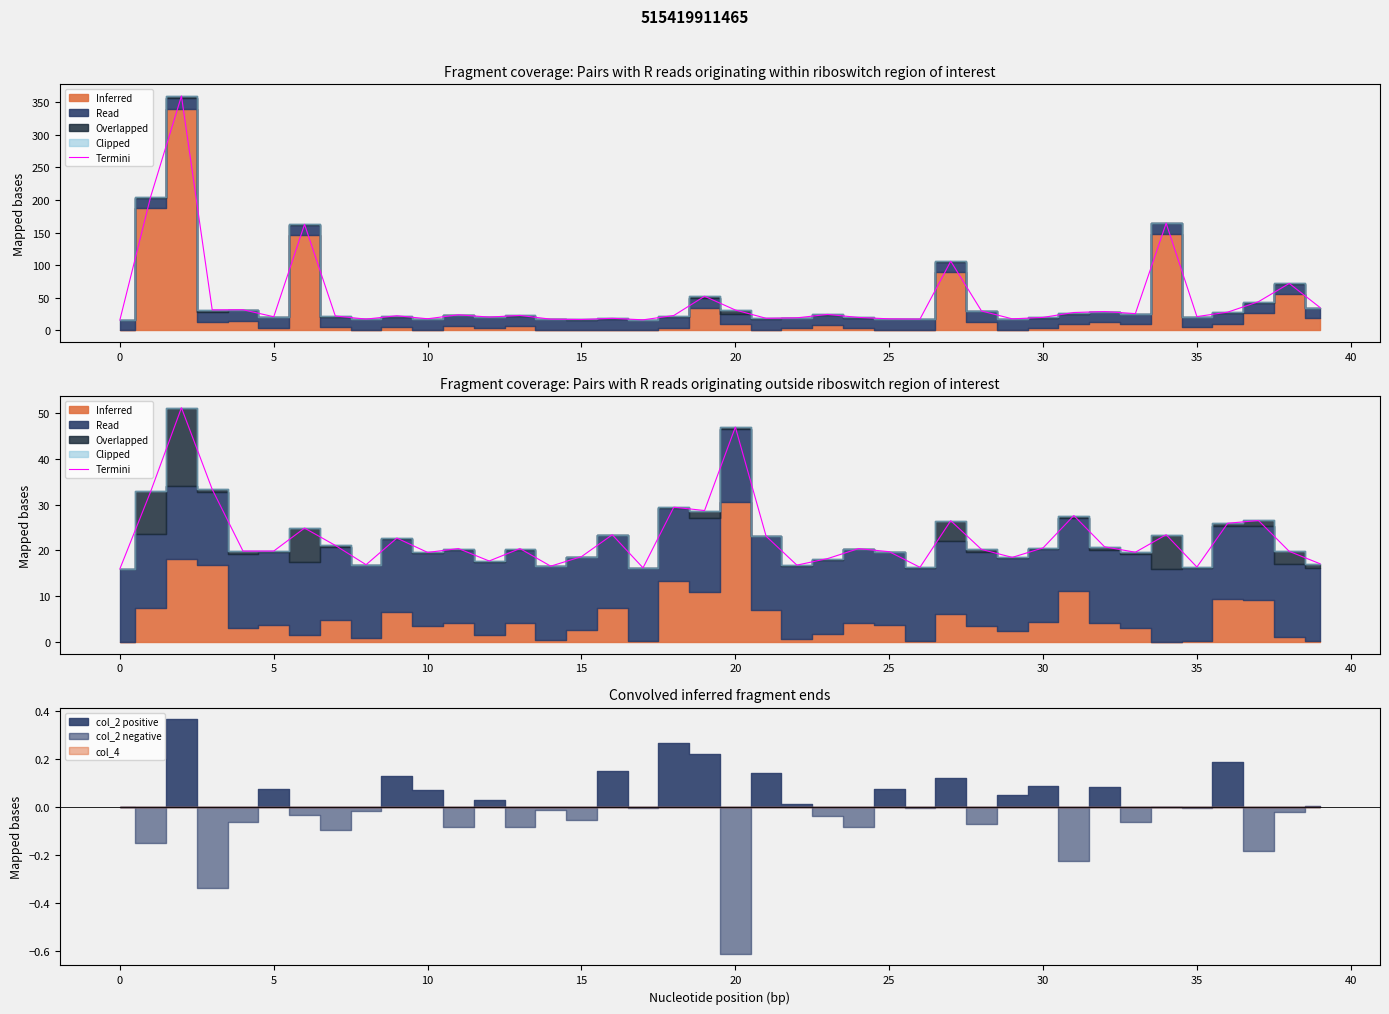

What is the approximate value at 31?

27.6